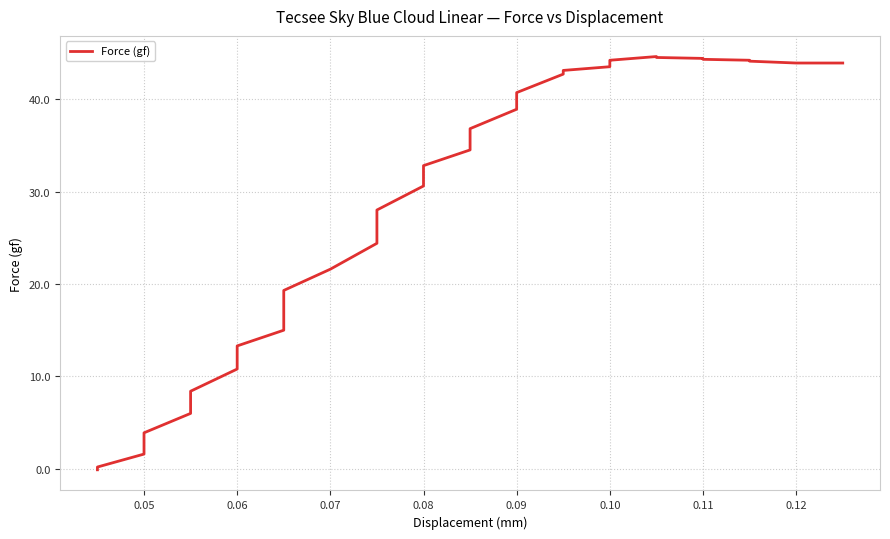

How many lines are shown in the chart?

1